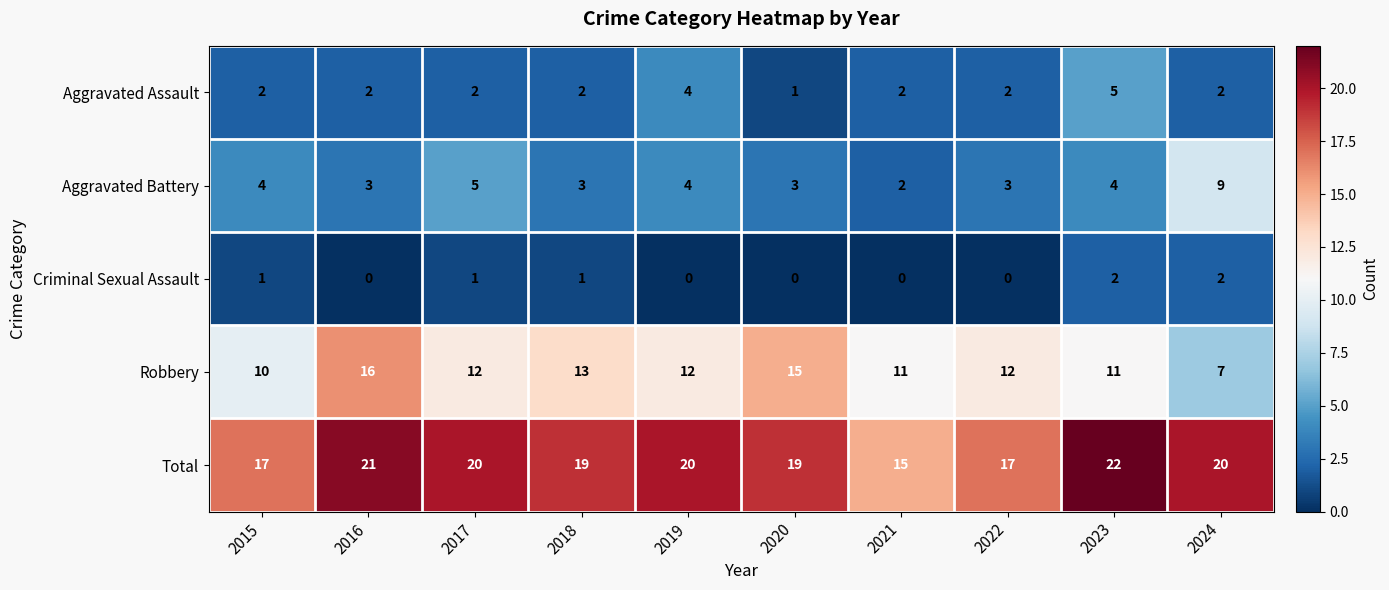

Which series has the widest spread of values?

Robbery